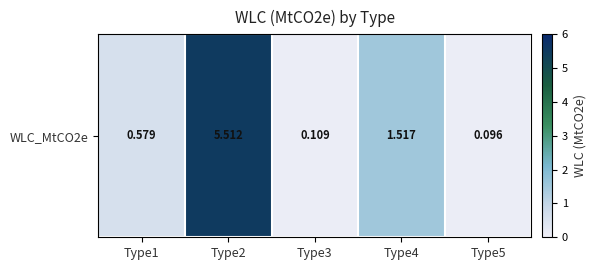

Reading left to right, extract all data points from this chart.

0.6	5.5	0.1	1.5	0.1